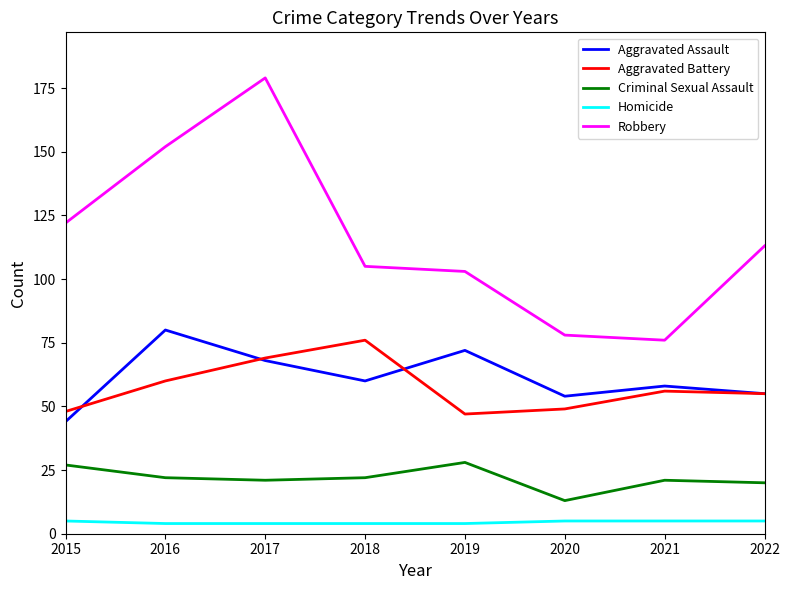

What is the difference between the Criminal Sexual Assault values at 2016 and 2022?

2